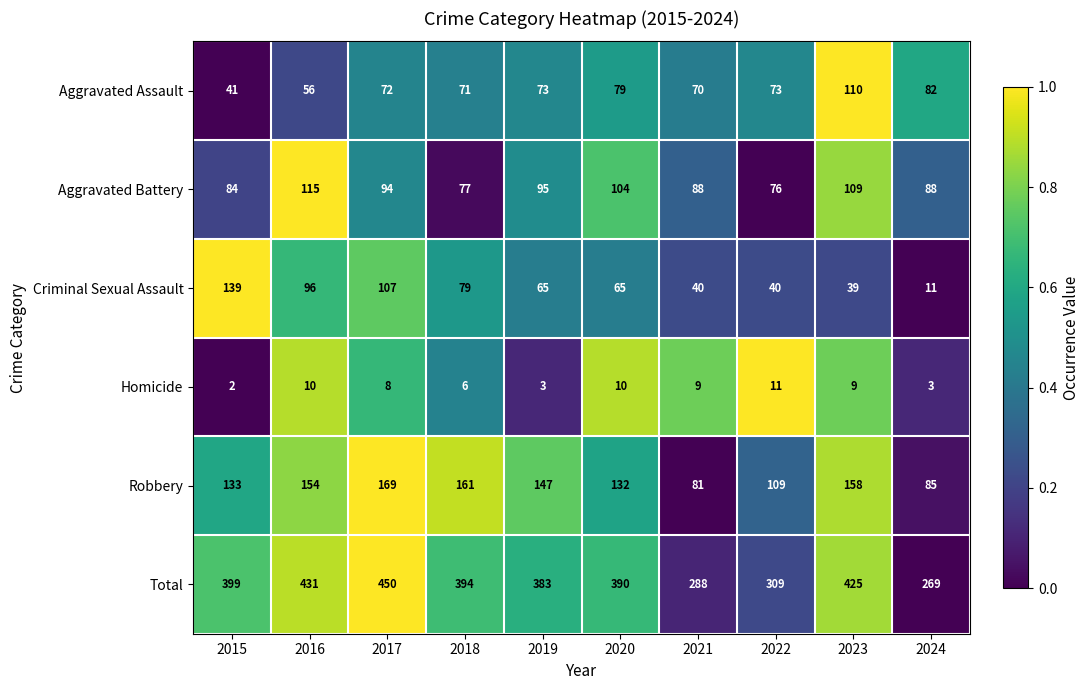

Which series has the largest total across all categories?

Total